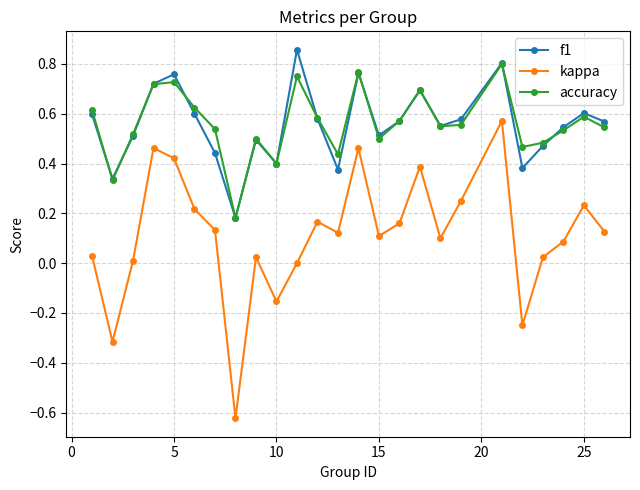

True or false: accuracy and kappa cross at least once.

False